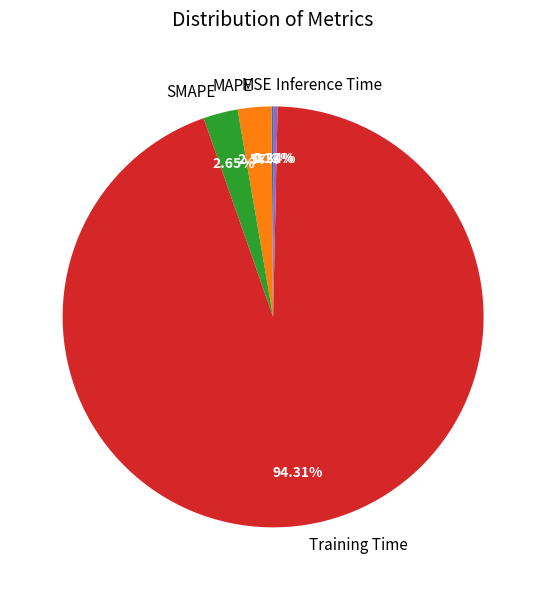

Is the sum of SMAPE and Inference Time greater than half?

No